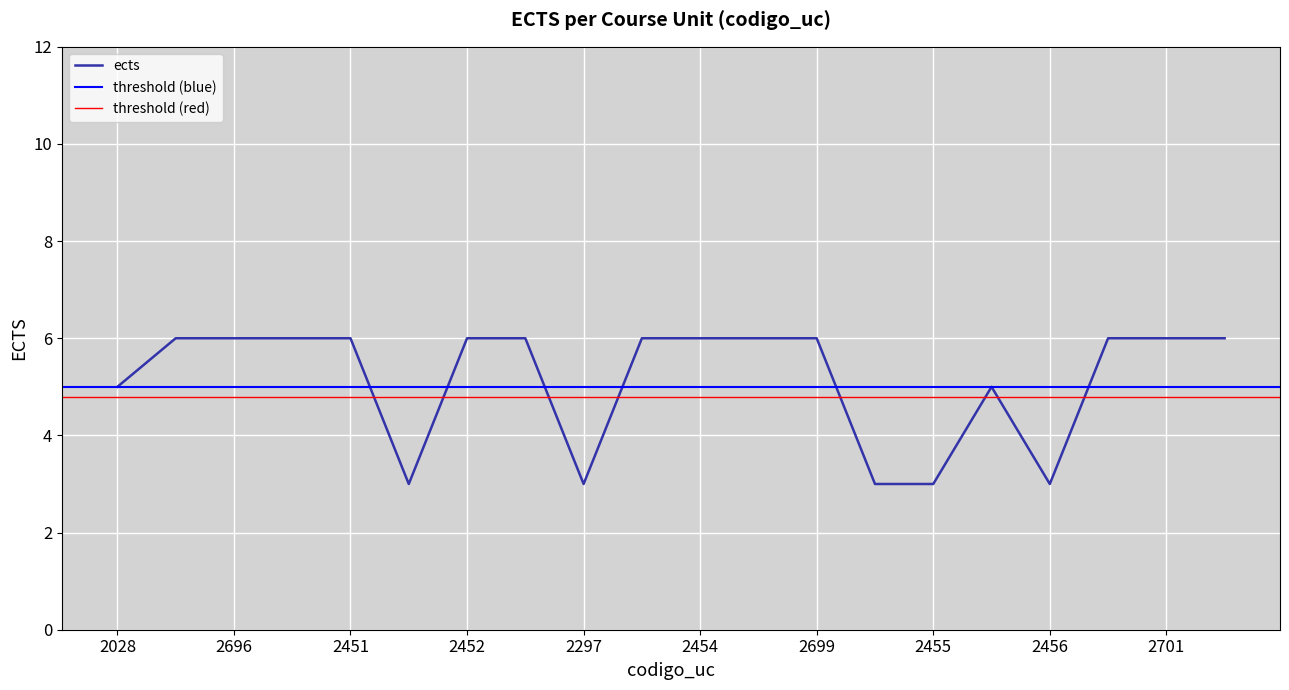

What is the sum of all values?

103